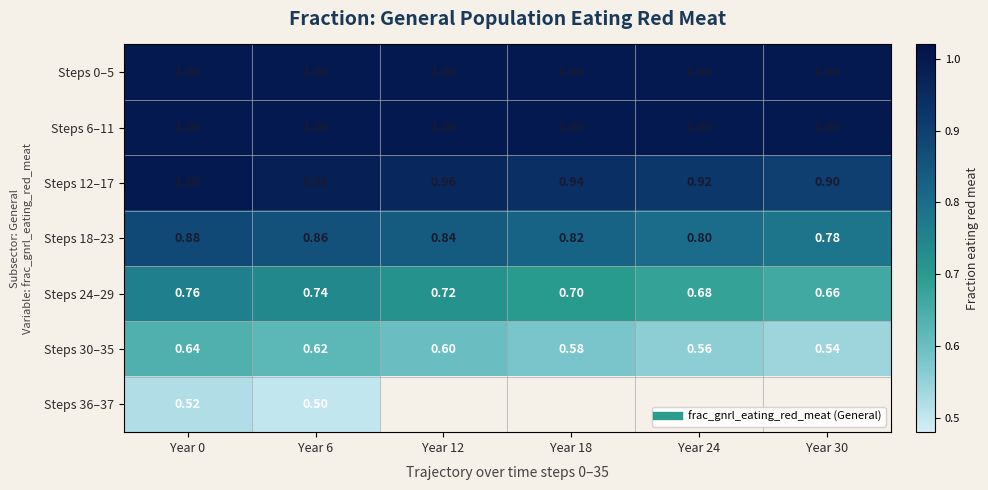

Which series has the largest total across all categories?

Steps 0–5